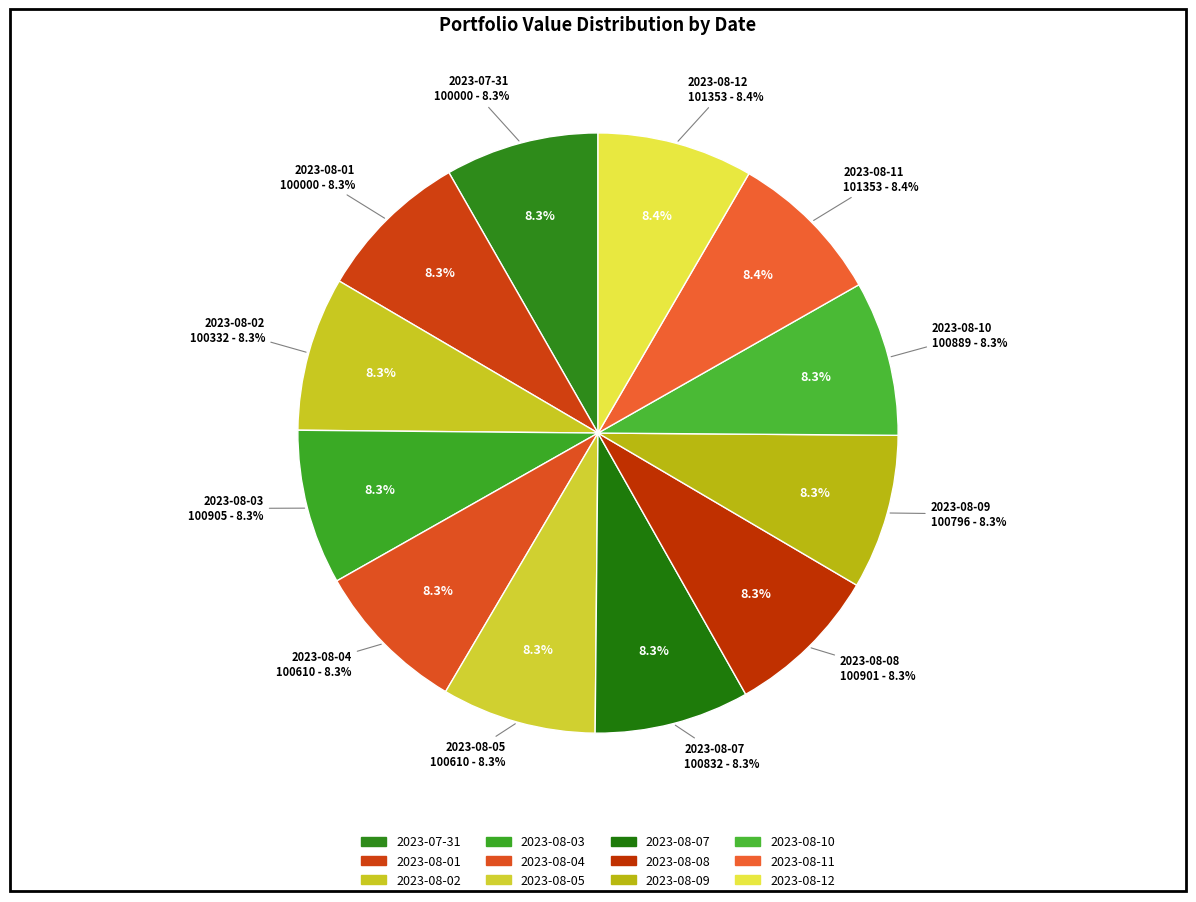

To the nearest percent, what percentage of the pie is 2023-08-02?

8%